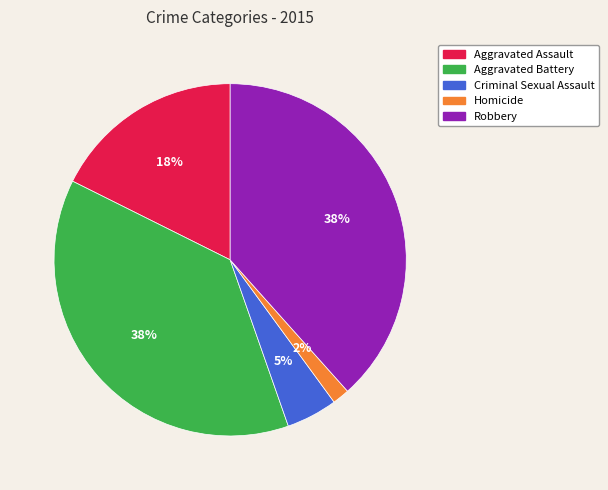

Which slice is the smallest?

Homicide